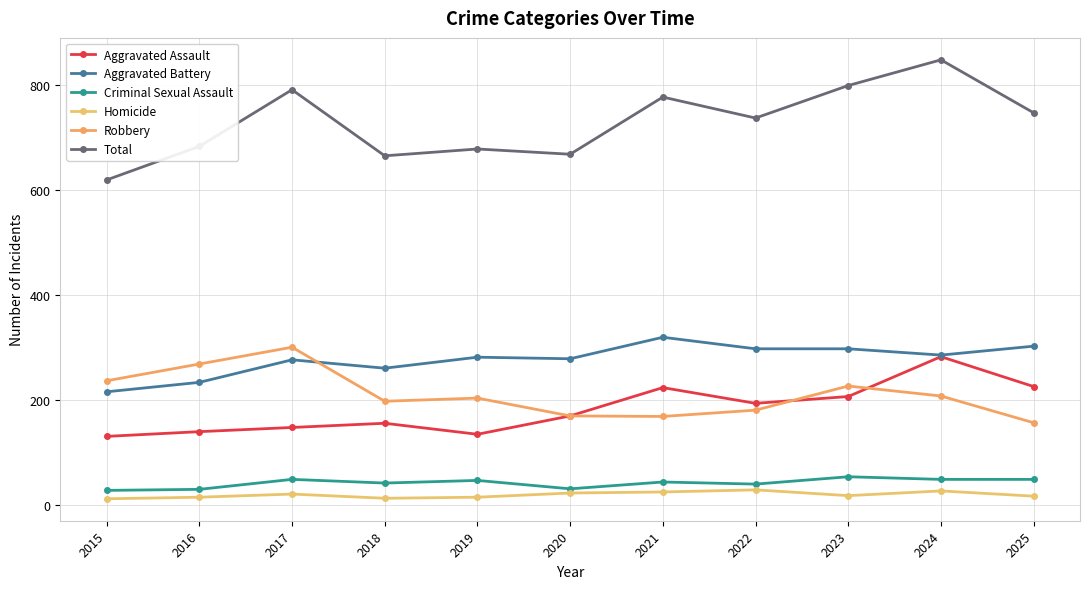

The value of Aggravated Assault at 2022 is 274. True or false?

False